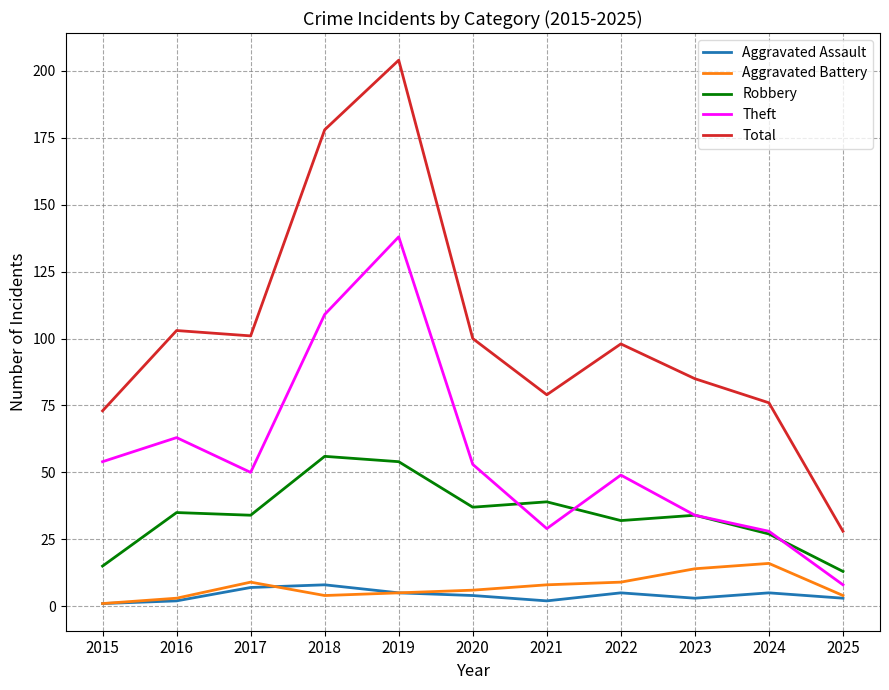

Where is Total nearest to the value 116?

2016